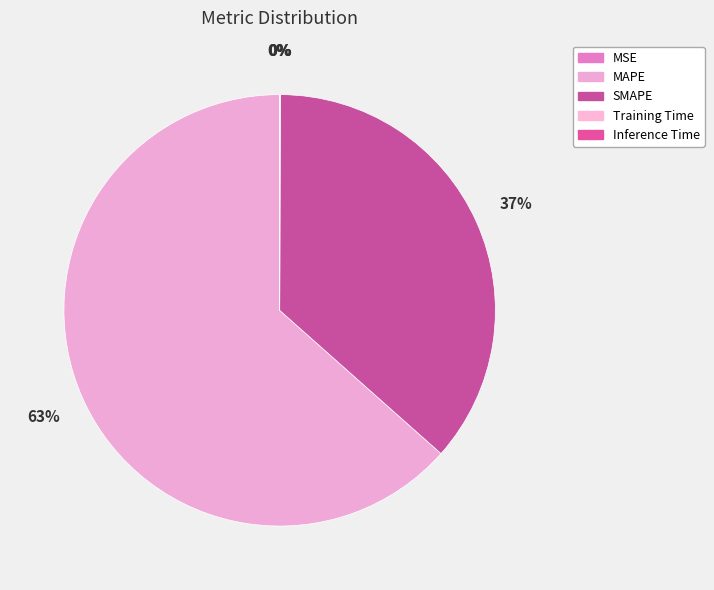

Does MAPE represent more than half of the total?

Yes